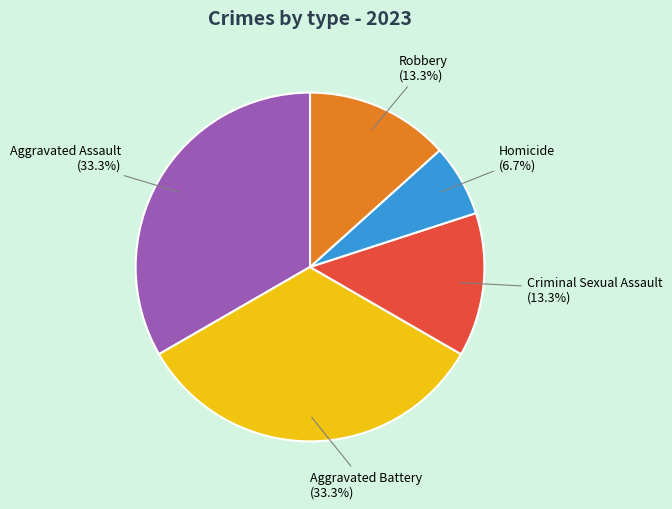

What is the total percentage of Aggravated Assault and Aggravated Battery?

66.7%